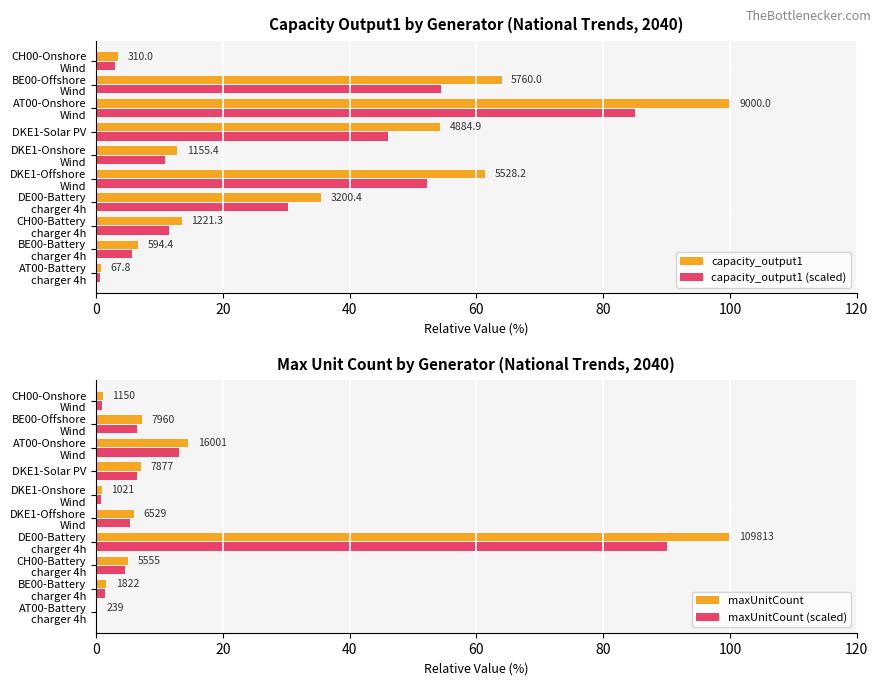

At how many categories does at least one series exceed 68?

2